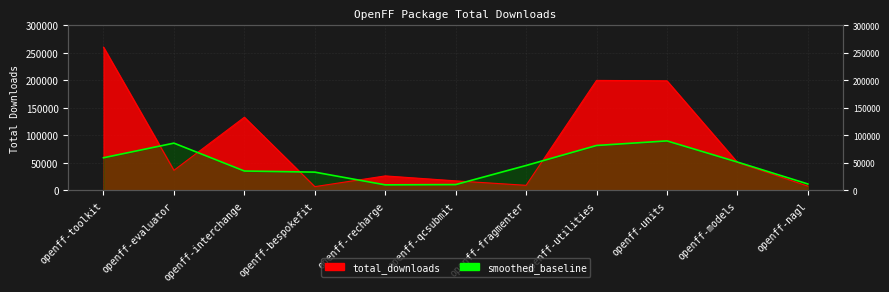

What is the difference between the maximum and minimum values?

253414